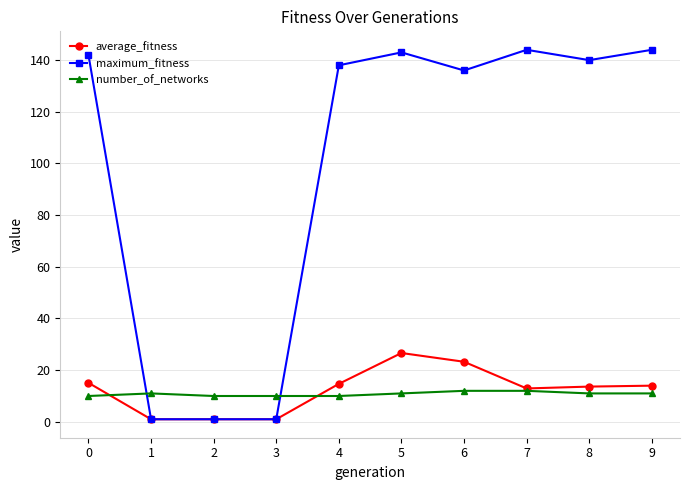

After their last crossing, which series has the higher values: maximum_fitness or number_of_networks?

maximum_fitness